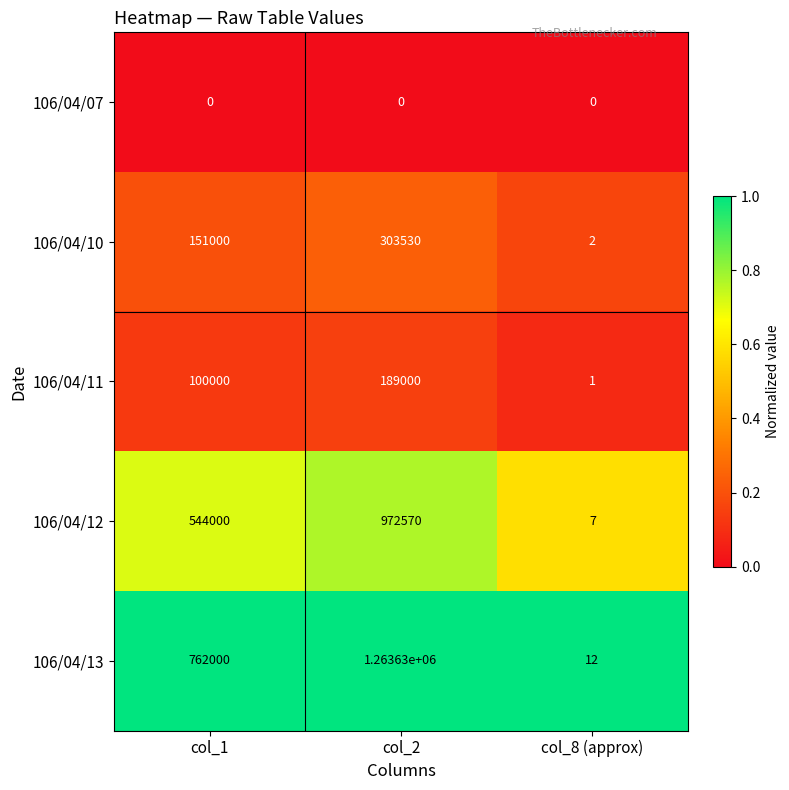

Rank the series by their maximum value, from lowest to highest.

106/04/07, 106/04/11, 106/04/10, 106/04/12, 106/04/13